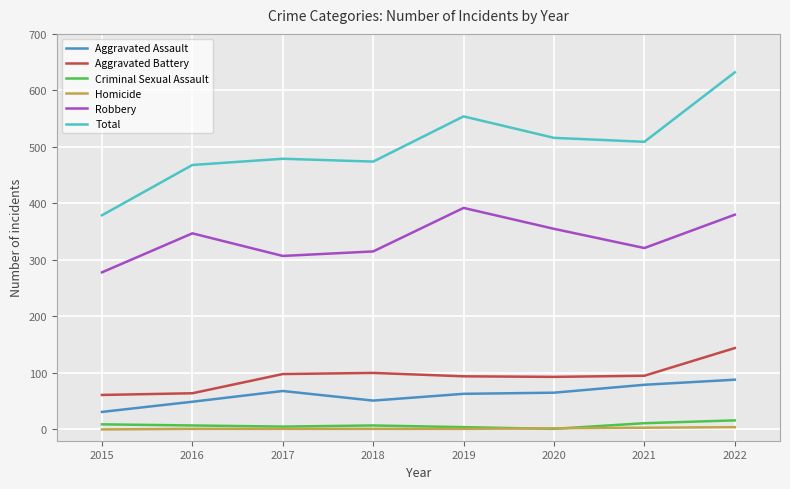

List the series in order of their peak value, highest first.

Total, Robbery, Aggravated Battery, Aggravated Assault, Criminal Sexual Assault, Homicide